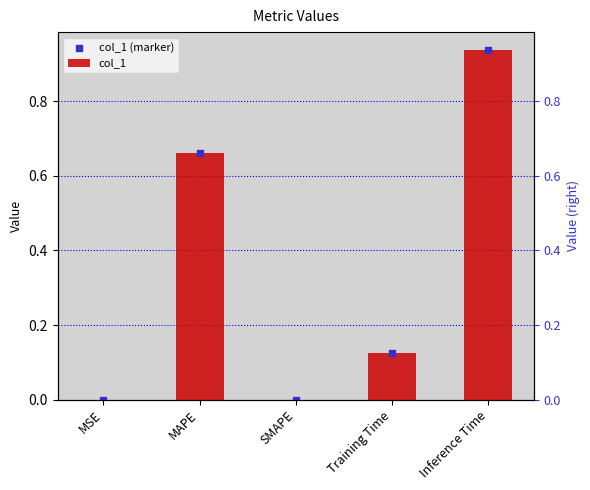

Is the value of col_1 at MAPE greater than the value of col_1 (marker) at Inference Time?

No